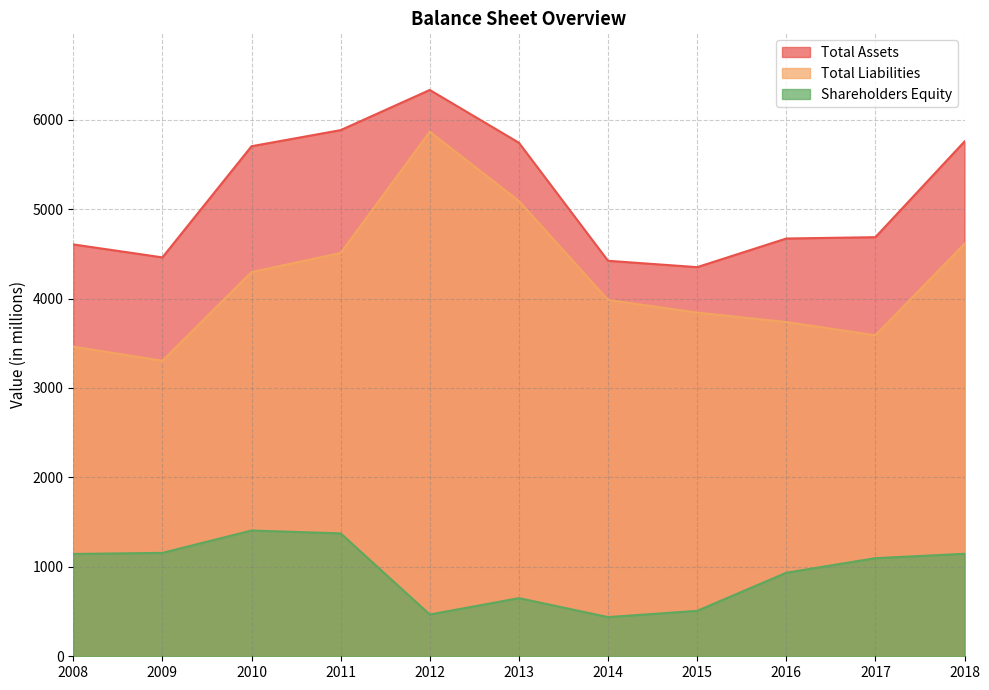

Reading left to right, extract all data points from this chart.

Total Assets: 2008=4605	2009=4460	2010=5703	2011=5883	2012=6332	2013=5742	2014=4422	2015=4351	2016=4671	2017=4686	2018=5756
Total Liabilities: 2008=3462	2009=3304	2010=4296	2011=4509	2012=5865	2013=5091	2014=3984	2015=3843	2016=3737	2017=3589	2018=4611
Shareholders Equity: 2008=1144	2009=1156	2010=1406	2011=1374	2012=467	2013=650	2014=438	2015=508	2016=934	2017=1097	2018=1146